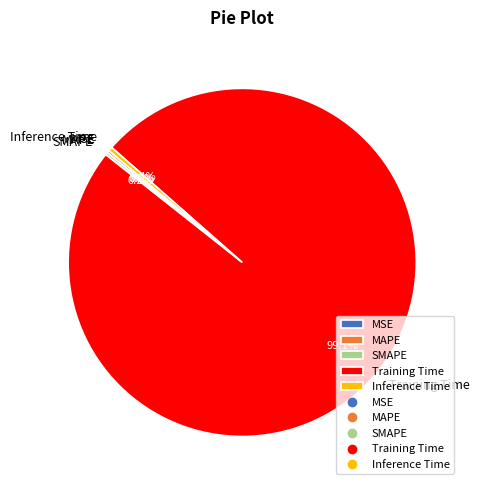

Which category has the biggest portion of the pie?

Training Time